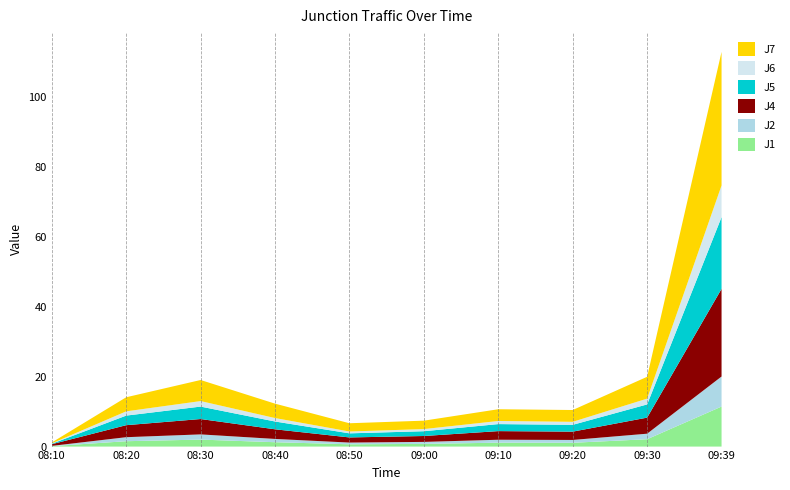

Reading left to right, transcribe all the data shown in this chart.

J1: 08:10=0.1	08:20=1.5	08:30=2.0	08:40=1.2	08:50=0.7	09:00=0.8	09:10=1.1	09:20=1.1	09:30=2.1	09:39=11.5
J2: 08:10=0.1	08:20=1.1	08:30=1.5	08:40=0.9	08:50=0.5	09:00=0.6	09:10=0.8	09:20=0.8	09:30=1.6	09:39=8.6
J4: 08:10=0.5	08:20=3.4	08:30=4.4	08:40=2.8	08:50=1.5	09:00=1.7	09:10=2.5	09:20=2.4	09:30=4.6	09:39=25.1
J5: 08:10=0.1	08:20=2.7	08:30=3.6	08:40=2.2	08:50=1.2	09:00=1.4	09:10=2.0	09:20=1.9	09:30=3.8	09:39=20.5
J6: 08:10=0.1	08:20=1.2	08:30=1.6	08:40=1.0	08:50=0.5	09:00=0.6	09:10=0.9	09:20=0.9	09:30=1.7	09:39=9.1
J7: 08:10=0.3	08:20=4.0	08:30=6.0	08:40=4.1	08:50=2.4	09:00=2.4	09:10=3.4	09:20=3.4	09:30=6.2	09:39=38.2